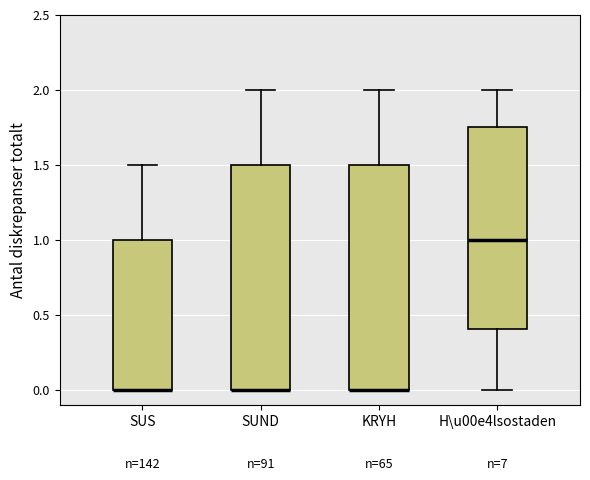

Reading left to right, transcribe this box plot: for each box, give where its median line is, the range the box spans, and where its two whiskers end, as read against the y-axis. The values are not printed on the chart, so give them approximately, as read against the axis.

SUS: median 0.00 (drawn on the box's lower edge), box 0.00 to 1.00, whiskers 0.00 to 1.50
SUND: median 0.00 (drawn on the box's lower edge), box 0.00 to 1.50, whiskers 0.00 to 2.00
KRYH: median 0.00 (drawn on the box's lower edge), box 0.00 to 1.50, whiskers 0.00 to 2.00
H\u00e4lsostaden: median 1.00, box 0.40 to 1.75, whiskers 0.00 to 2.00